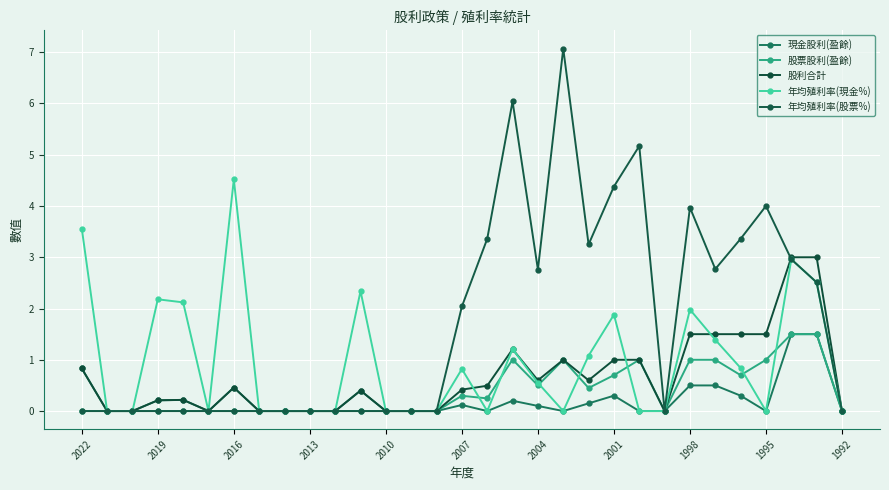

Does the chart have visible grid lines?

Yes